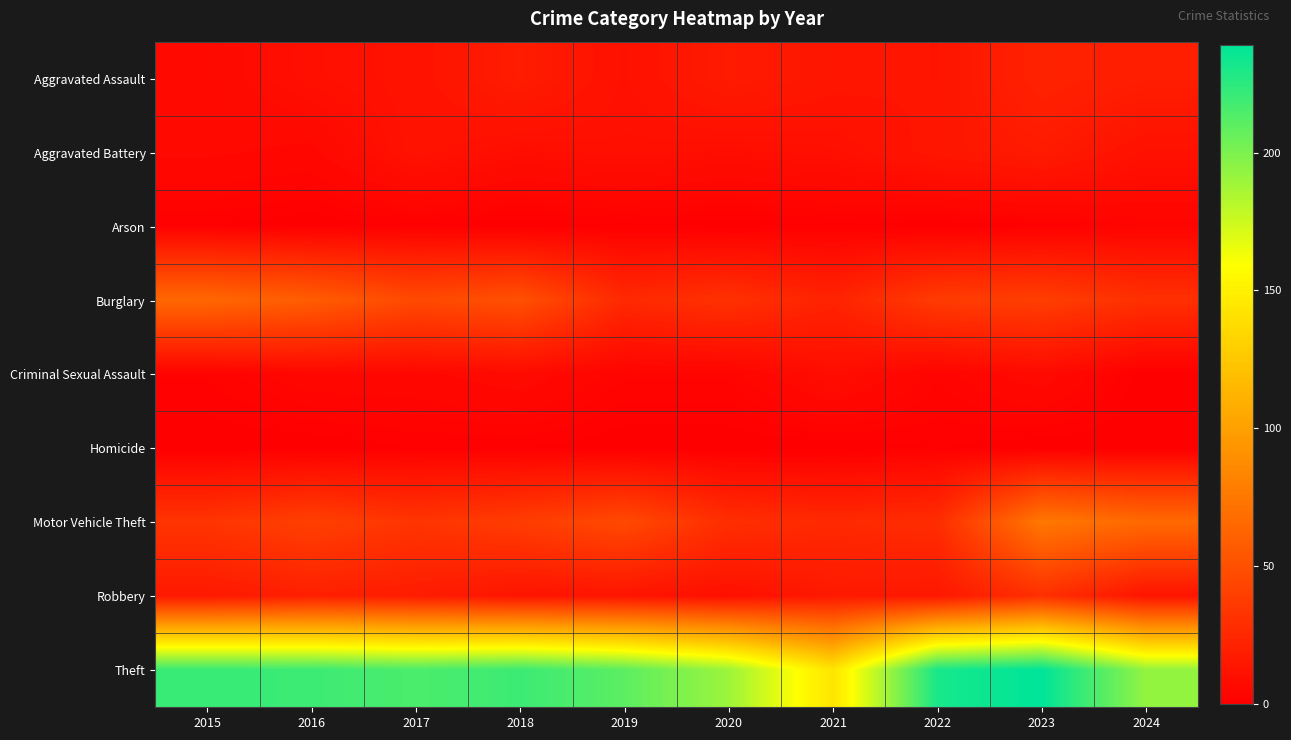

Which series has the largest total across all categories?

Theft